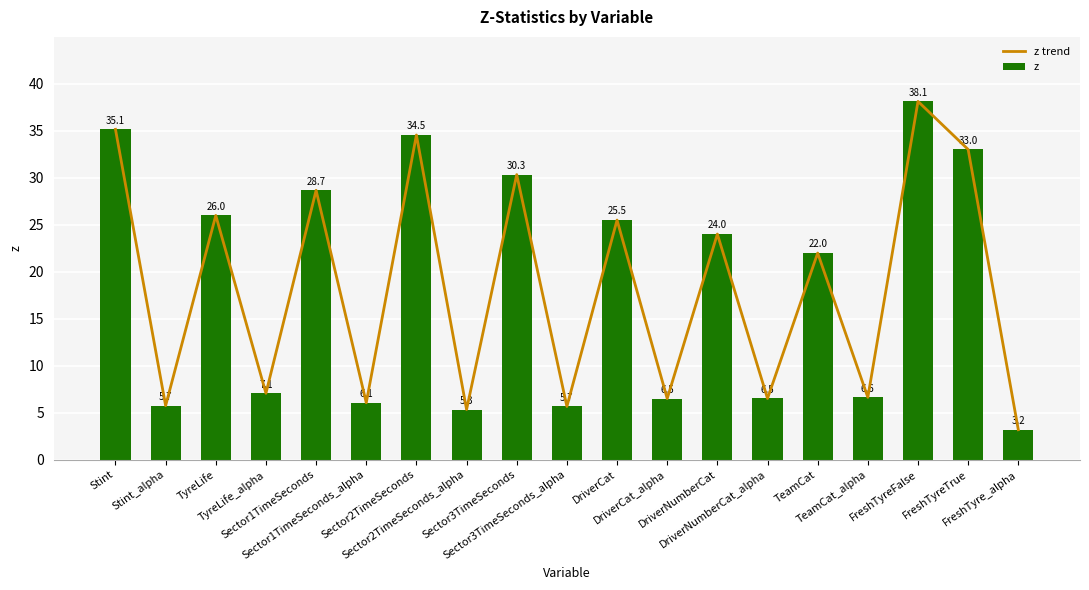

At which label is z trend closest to 20?

TeamCat